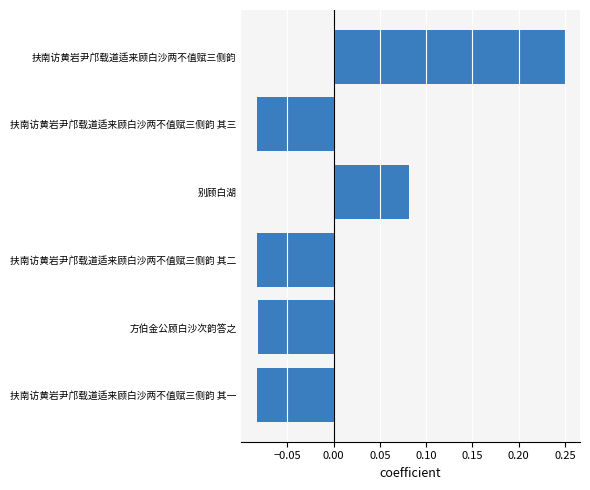

True or false: the data shows 0.1 at 扶南访黄岩尹邝载道适来顾白沙两不值赋三侧韵.

False